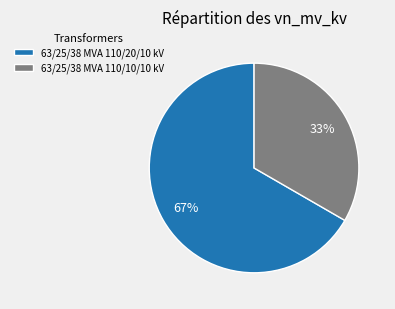

Rank the categories by value from lowest to highest.

63/25/38 MVA 110/10/10 kV, 63/25/38 MVA 110/20/10 kV